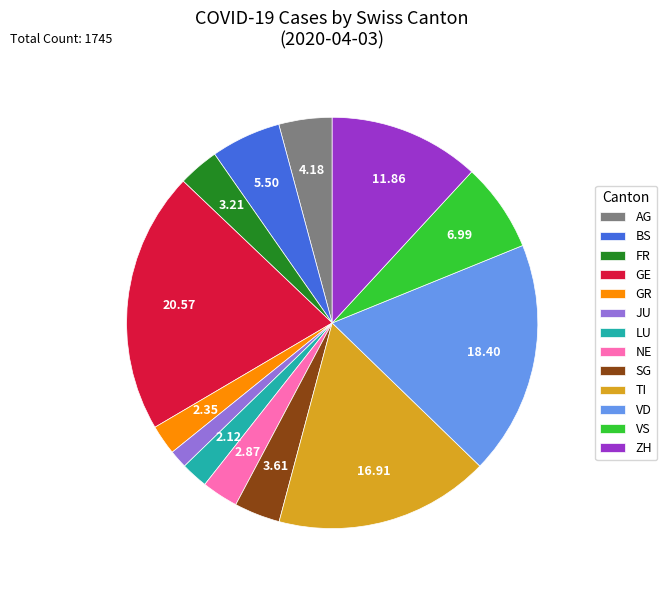

Which category has the smallest portion of the pie?

JU